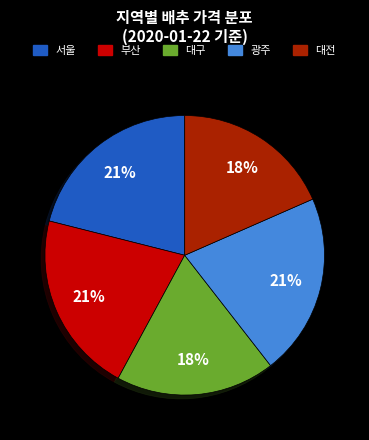

Is there a majority slice in this chart?

No